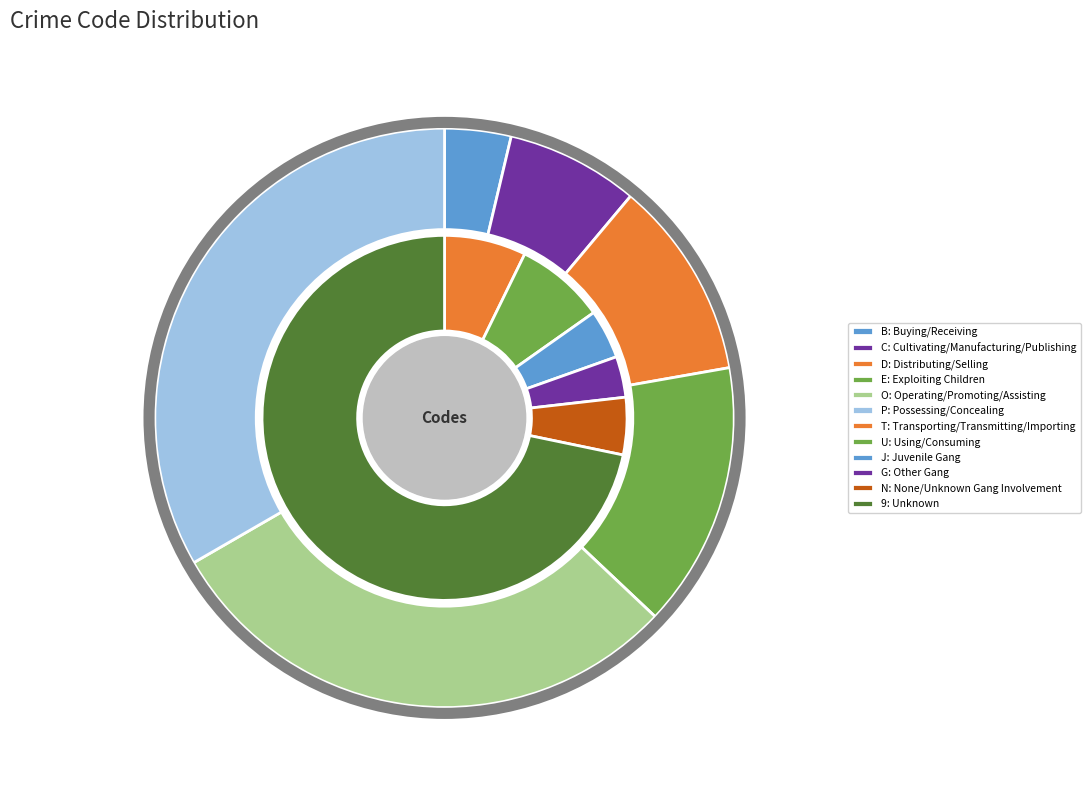

Which slice represents more than half of the pie?

9